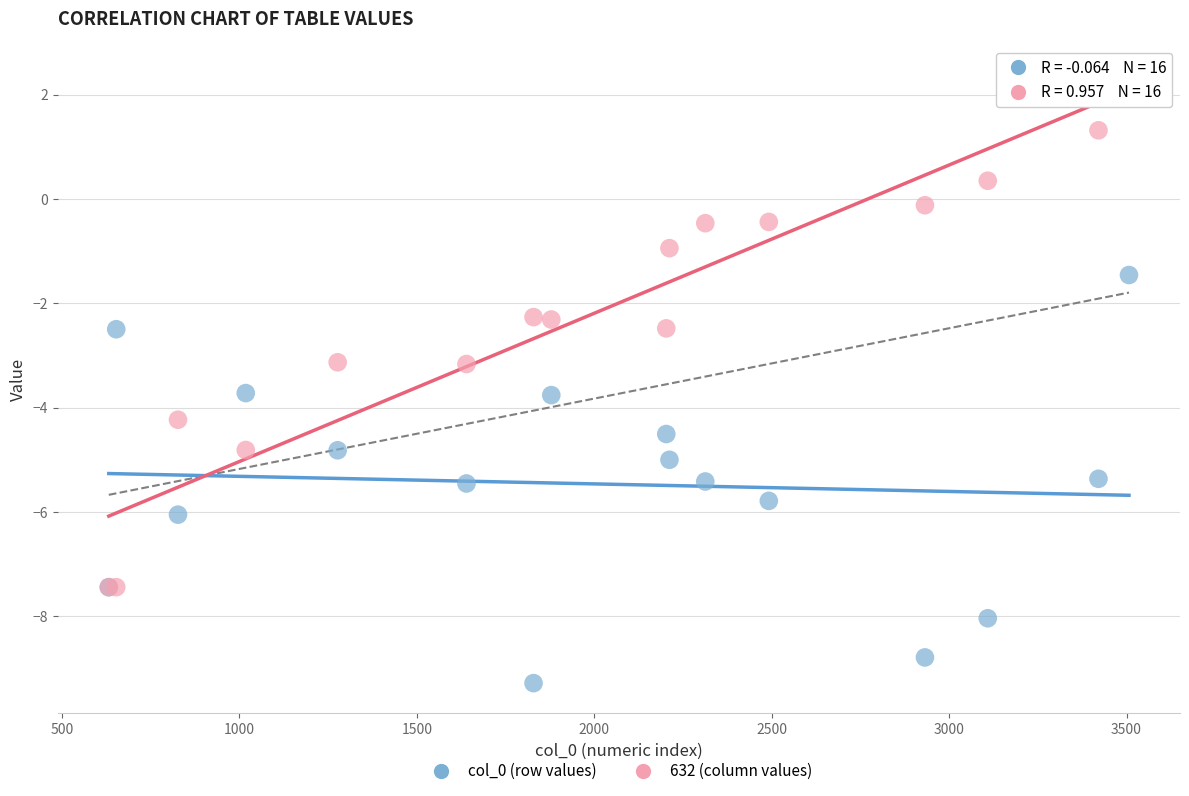

Which series has the widest spread of Y values?

632 (column values)